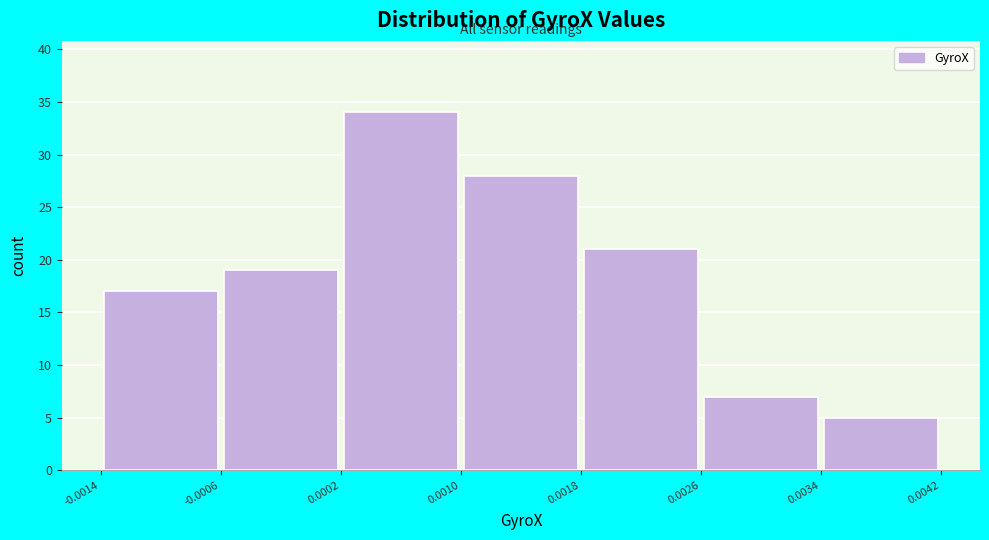

Reading left to right, list every bar in this chart as the range it spans on the x-axis followed by its height. The values are not printed on the chart, so give them approximately, as read against the axis.

-0.0014 to -0.0006: 17
-0.0006 to 0.0002: 19
0.0002 to 0.0010: 34
0.0010 to 0.0018: 28
0.0018 to 0.0026: 21
0.0026 to 0.0034: 7
0.0034 to 0.0042: 5